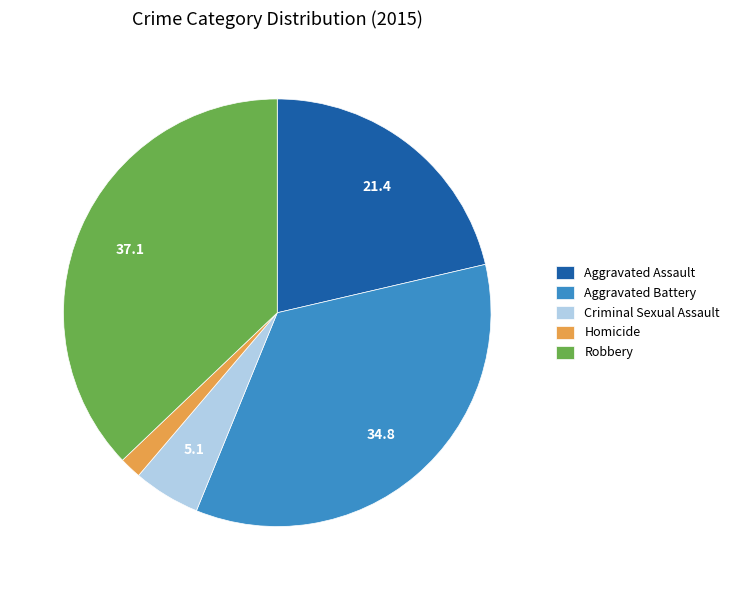

Is it true that Robbery is 28% of the pie?

False